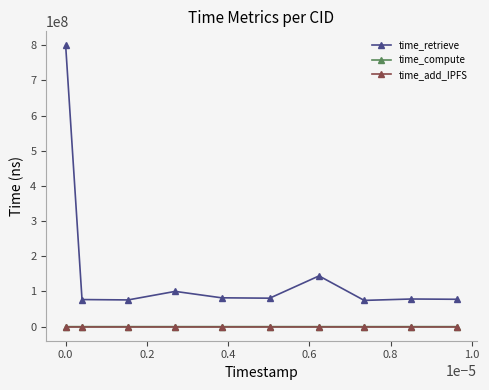

True or false: time_compute and time_retrieve intersect in this chart.

False